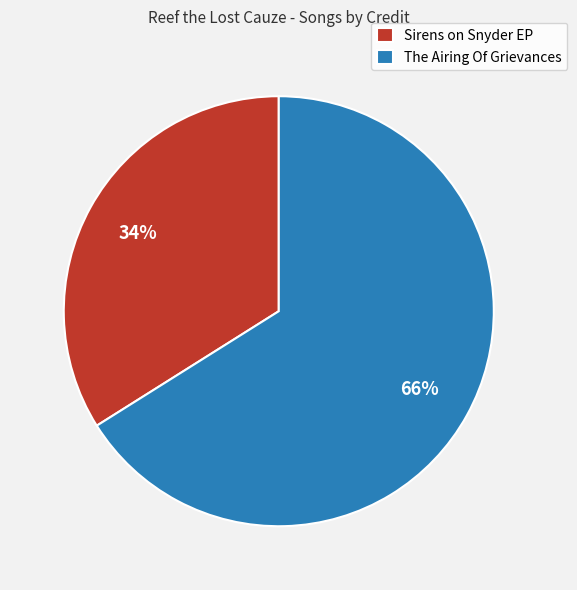

Which slice represents more than half of the pie?

The Airing Of Grievances